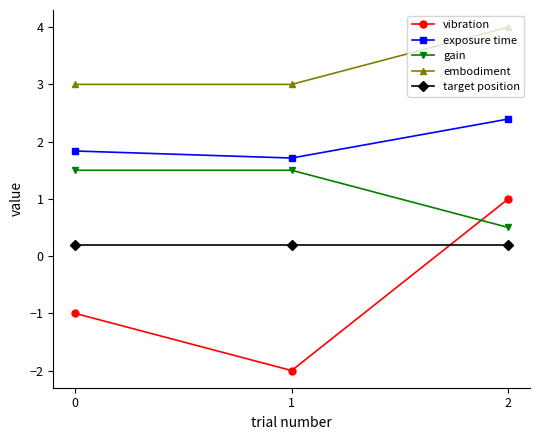

Reading left to right, list all the values displayed in this chart.

vibration: 0=-1.0	1=-2.0	2=1.0
exposure time: 0=1.8	1=1.7	2=2.4
gain: 0=1.5	1=1.5	2=0.5
embodiment: 0=3.0	1=3.0	2=4.0
target position: 0=0.2	1=0.2	2=0.2